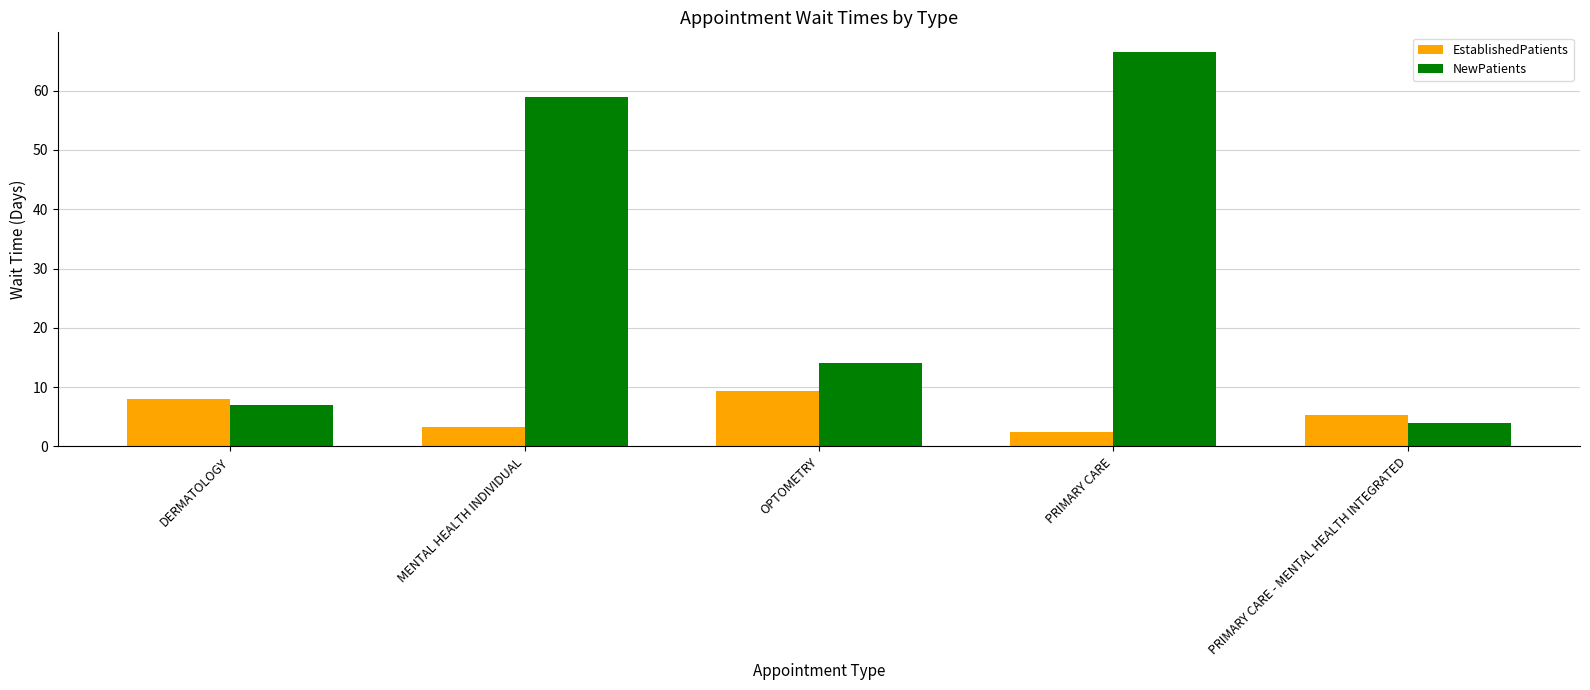

The EstablishedPatients series shows 7.4 at PRIMARY CARE - MENTAL HEALTH INTEGRATED. True or false?

False